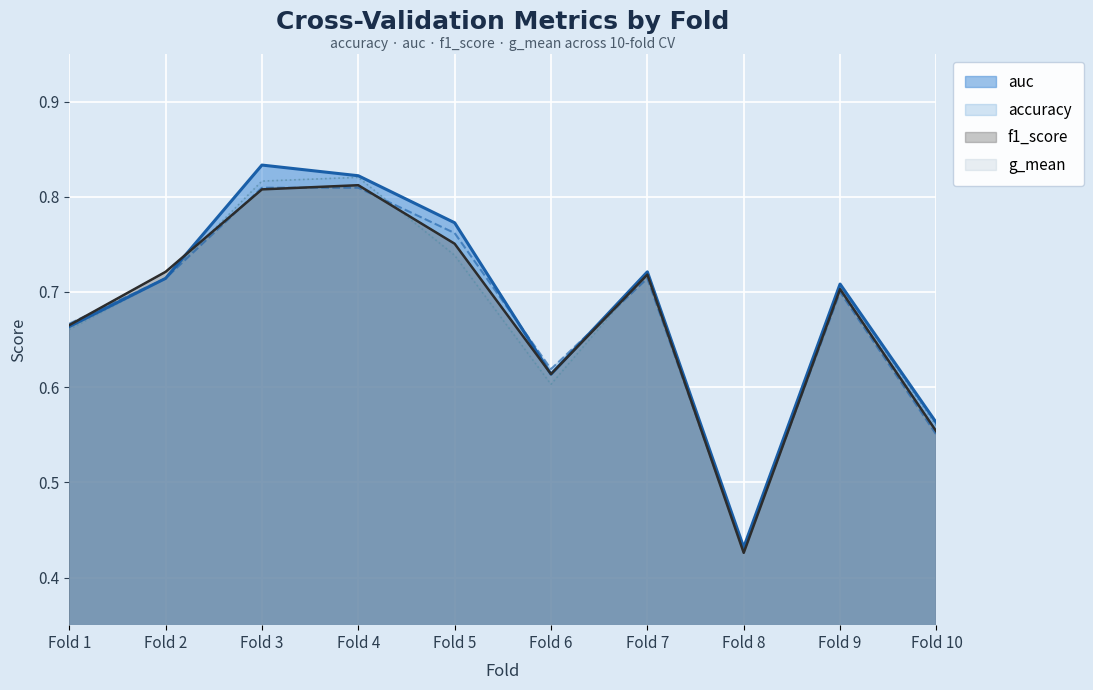

How many categories are shown in the chart?

10